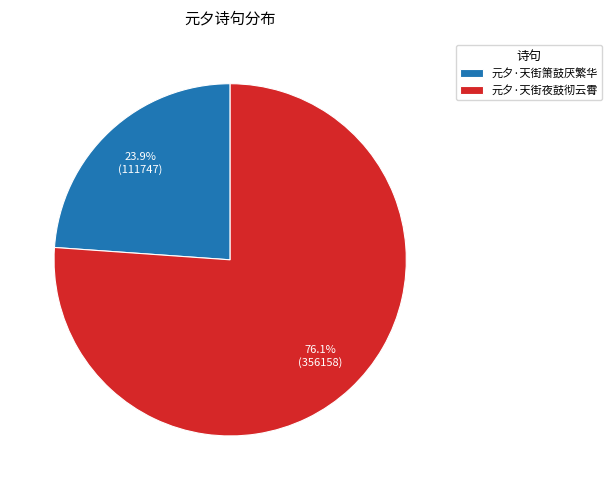

To the nearest percent, what is the combined percentage of 元夕·天街箫鼓厌繁华 and 元夕·天街夜鼓彻云霄?

100%